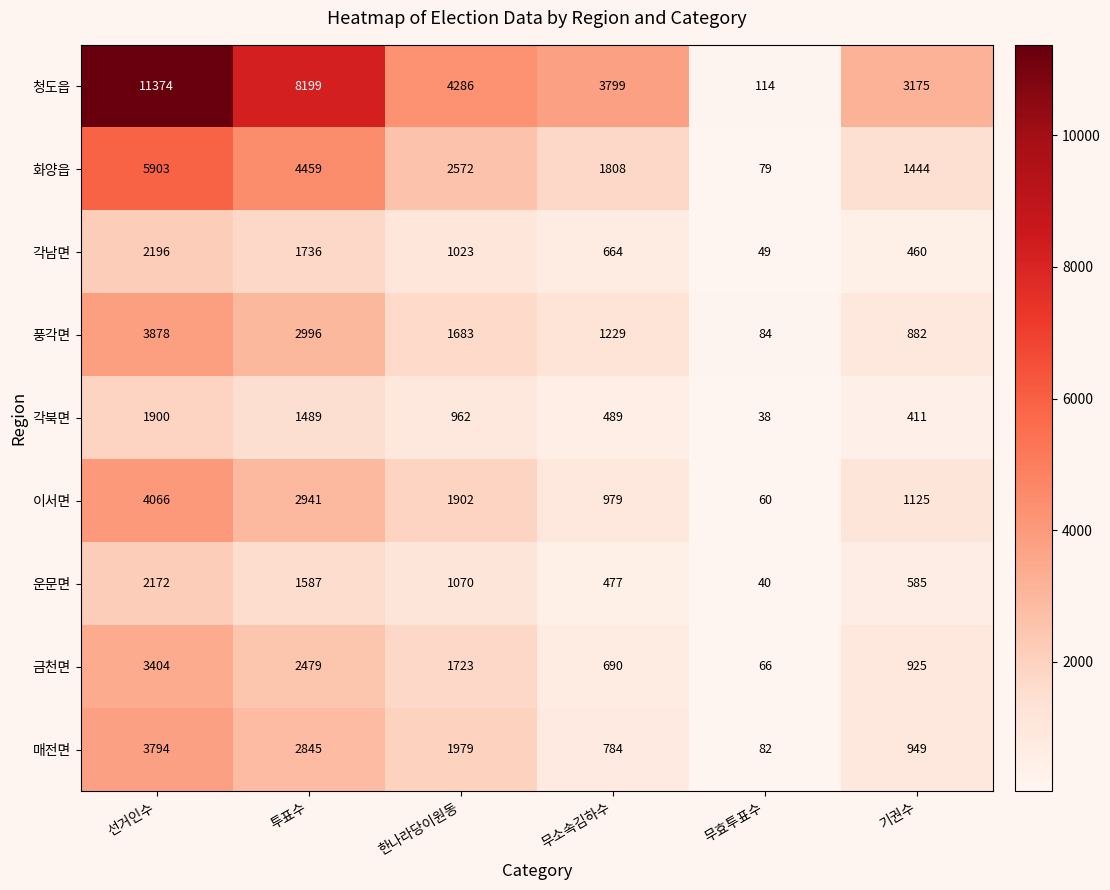

What is the difference between the highest and lowest values at 한나라당이원동?

3324